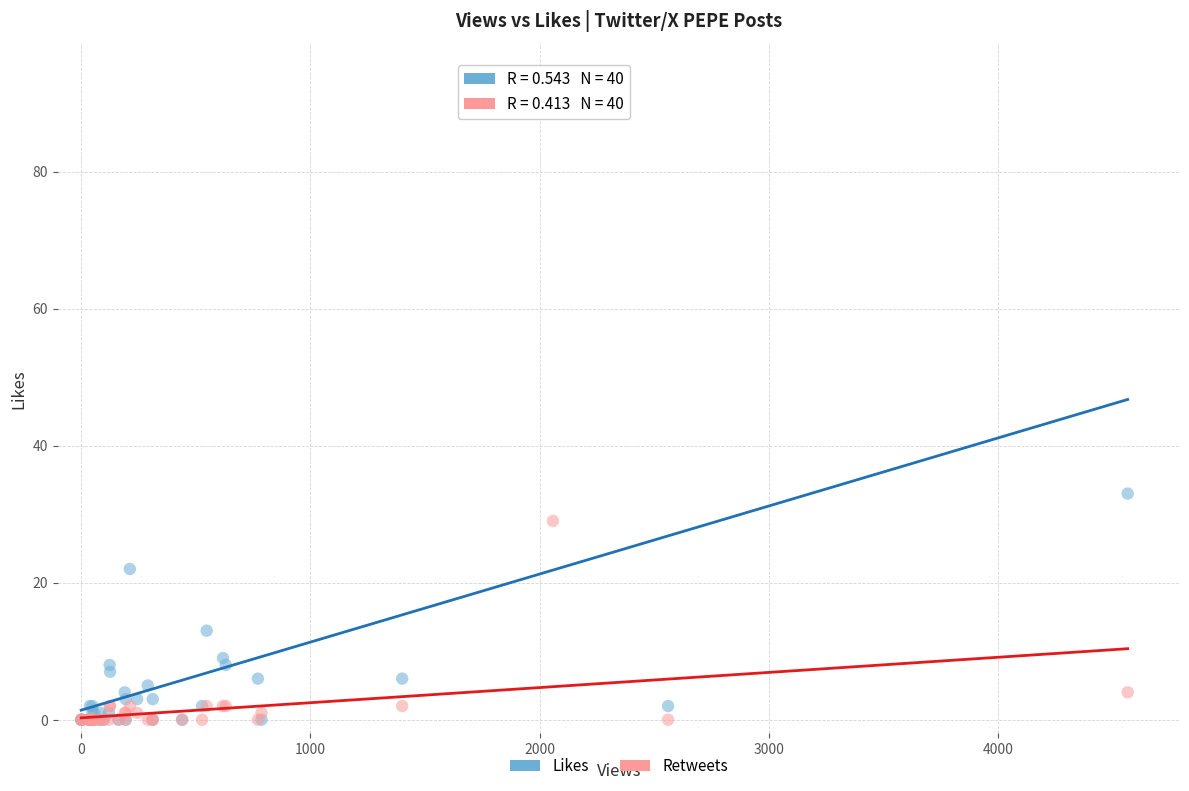

Across all series, what Y value is closest to 47?

33